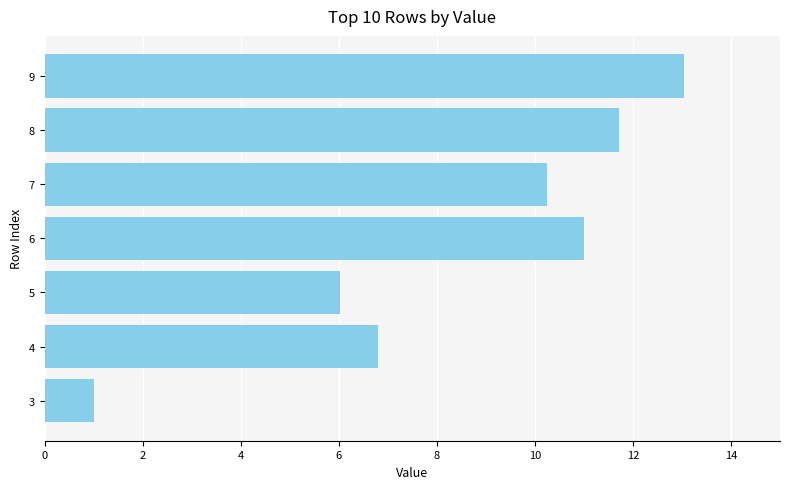

What is the change in value from 3 to 6?

+10.0